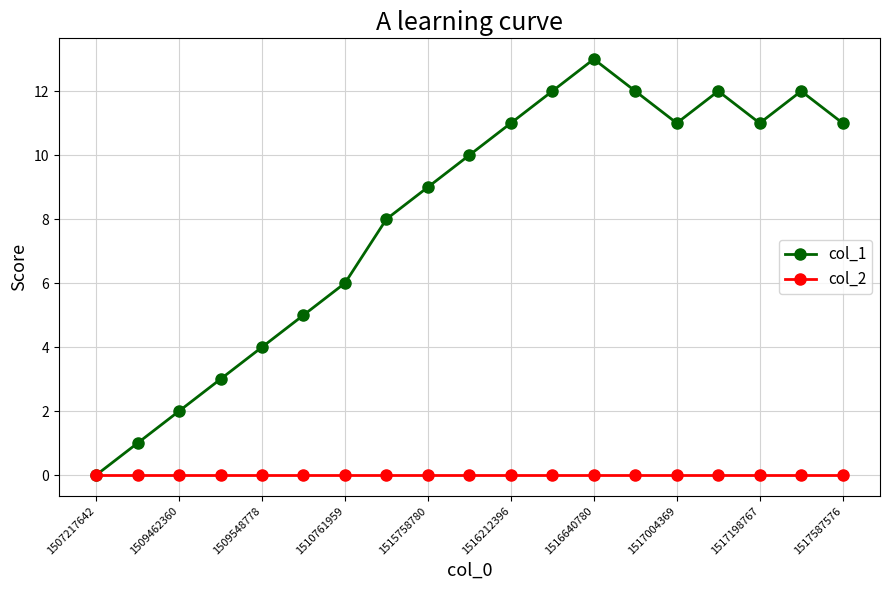

Rank the series by their average value, from highest to lowest.

col_1, col_2